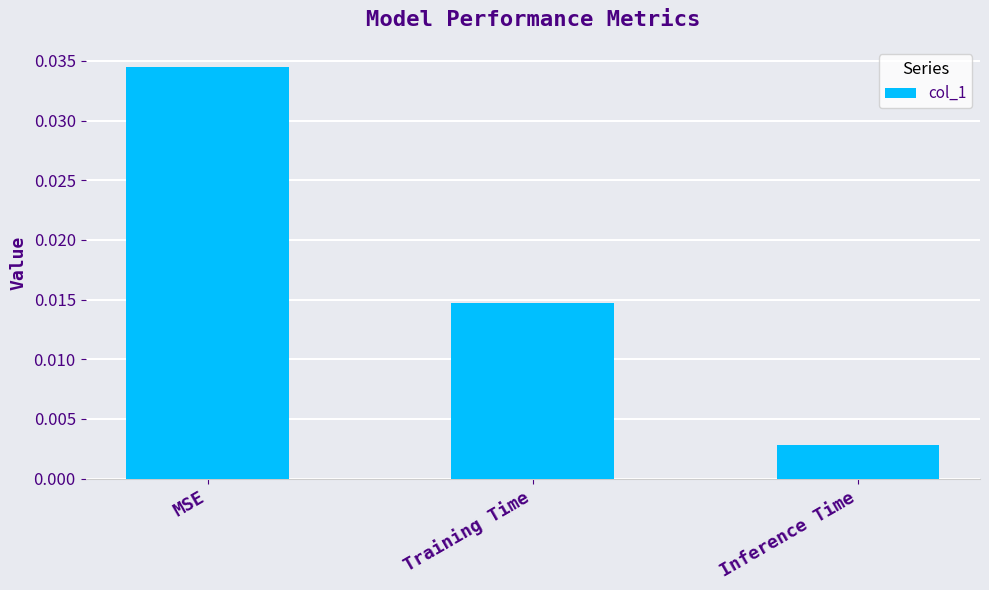

Which label corresponds to the largest value in the chart?

MSE